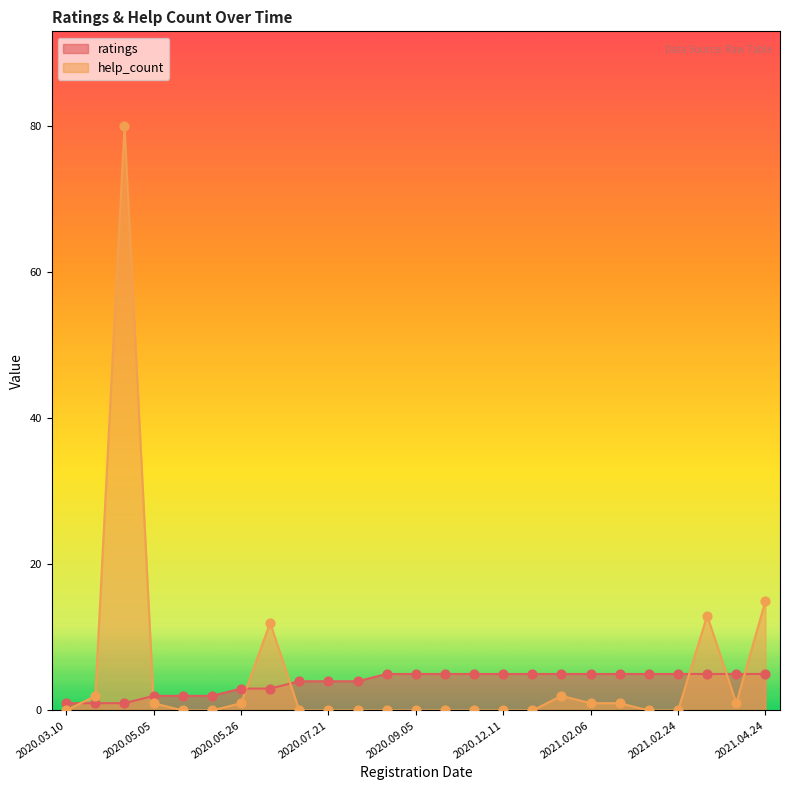

Which series has the largest total across all categories?

help_count